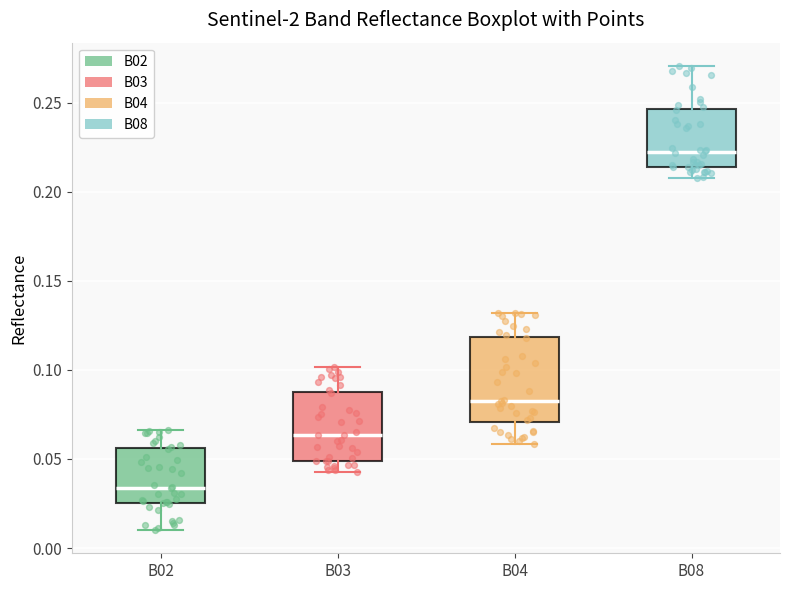

Reading left to right, transcribe this box plot: for each box, give where its median line is, the range the box spans, and where its two whiskers end, as read against the y-axis. The values are not printed on the chart, so give them approximately, as read against the axis.

B02: median 0.035, box 0.025 to 0.055, whiskers 0.010 to 0.065
B03: median 0.065, box 0.050 to 0.085, whiskers 0.045 to 0.100
B04: median 0.085, box 0.070 to 0.120, whiskers 0.060 to 0.130
B08: median 0.220, box 0.215 to 0.245, whiskers 0.210 to 0.270